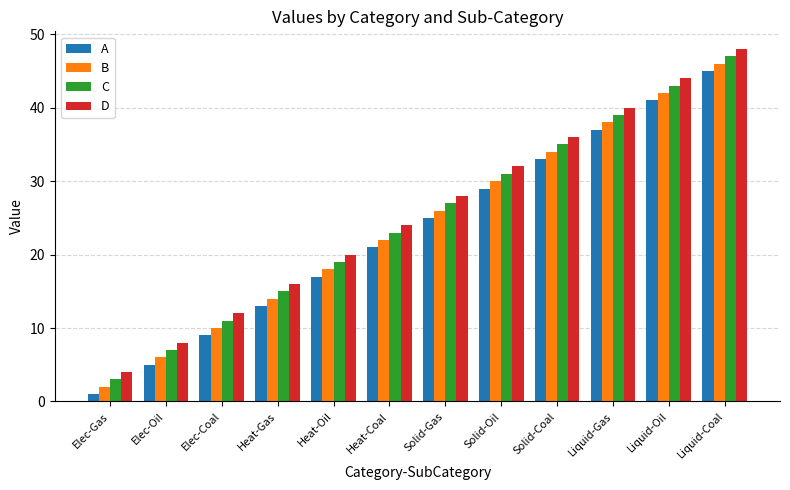

The value of C at Solid-Oil is 31. True or false?

True